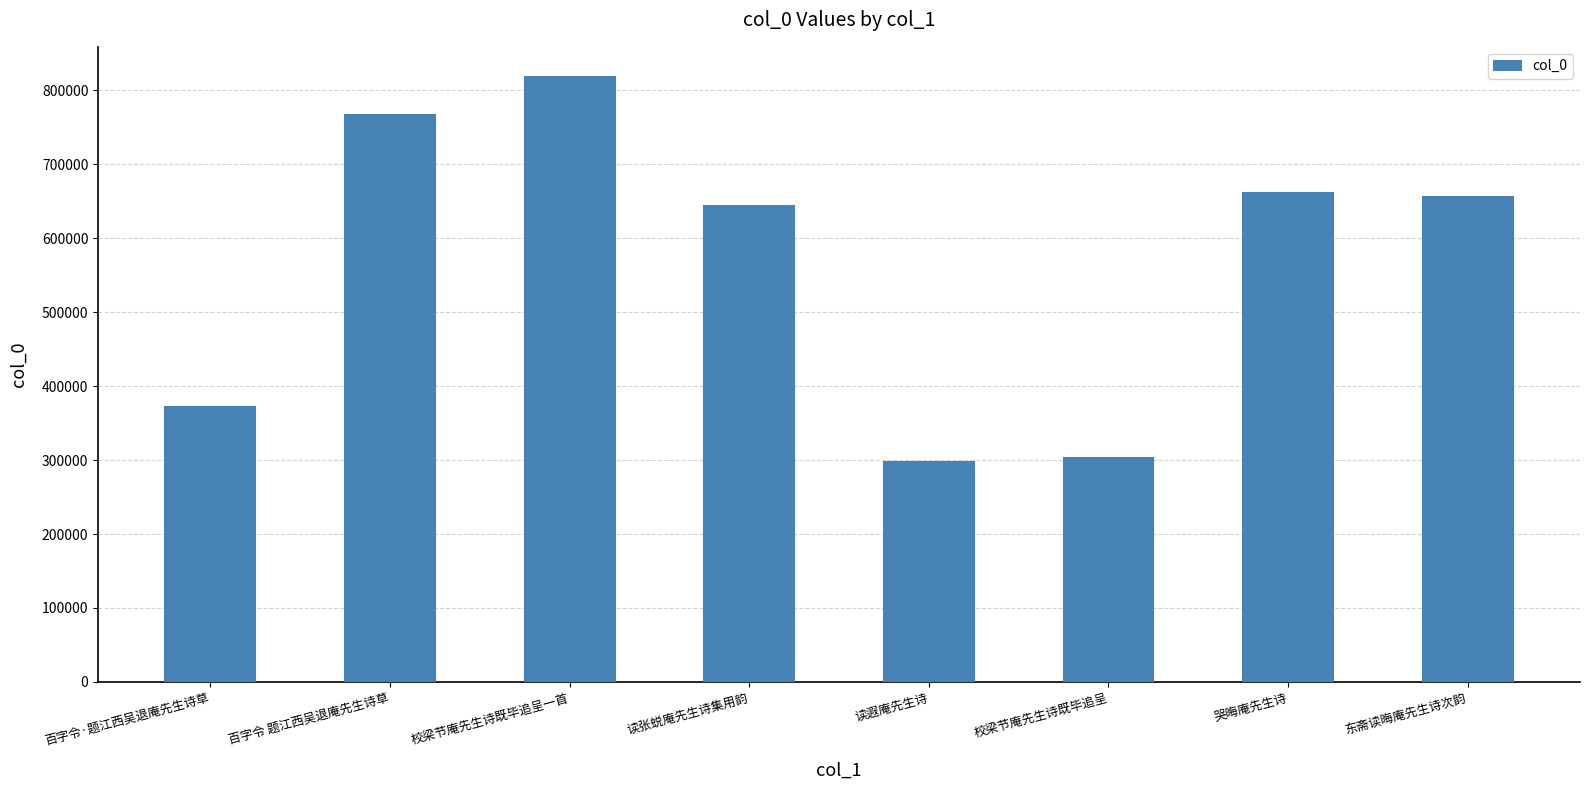

What value does the data have at 校梁节庵先生诗既毕追呈一首, to the nearest 50?

817750